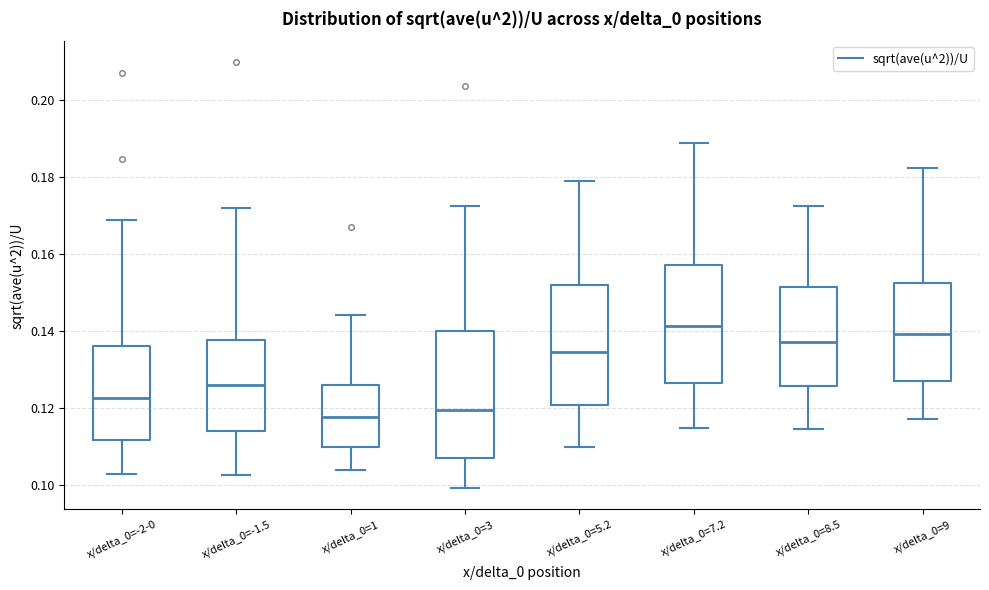

Where is the upper edge of the box for x/delta_0=8.5 on the y-axis? The values are not printed on the chart, so give them approximately, as read against the axis.

0.152